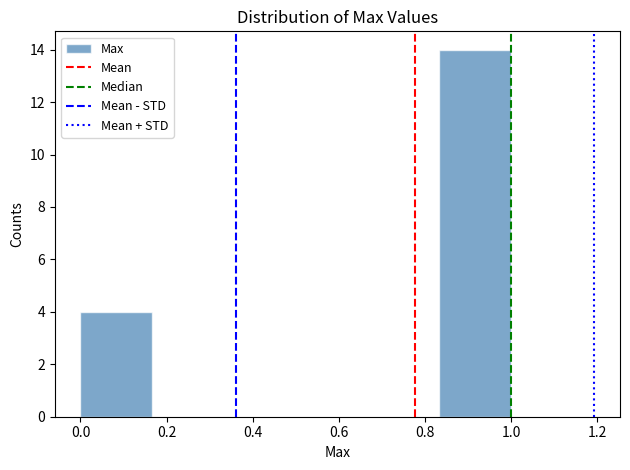

Reading left to right, list every bar in this chart as the range it spans on the x-axis followed by its height. Neither the bar edges nor the heights are printed on the chart, so give them approximately, as read against the axes.

0.00 to 0.16: 4
0.16 to 0.34: 0
0.34 to 0.50: 0
0.50 to 0.66: 0
0.66 to 0.84: 0
0.84 to 1.00: 14